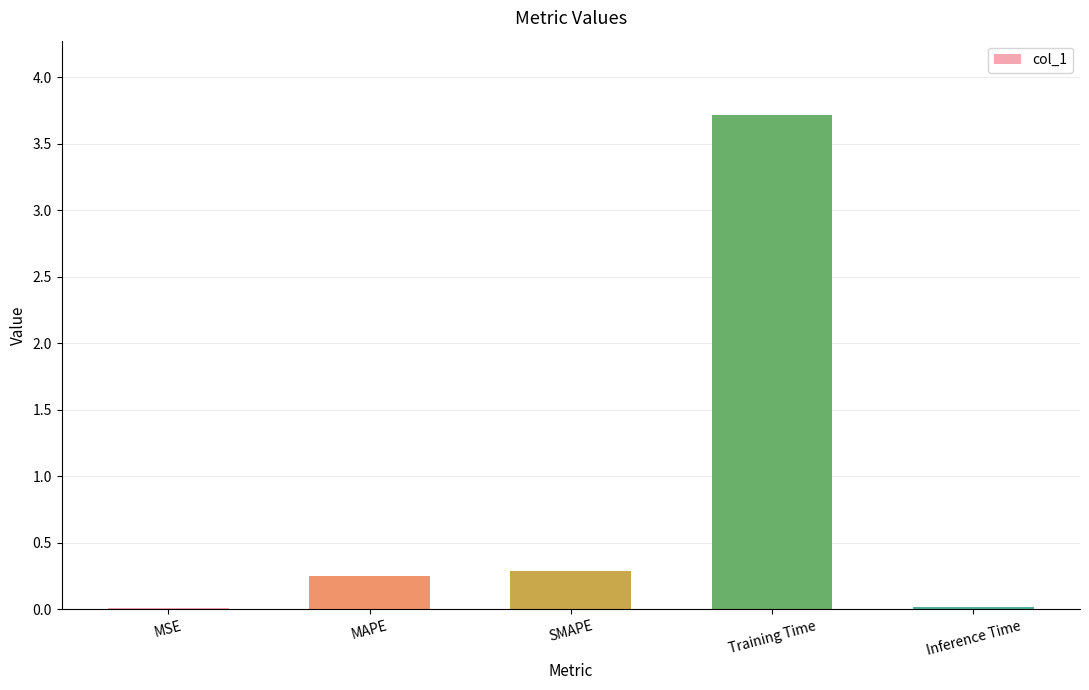

Between Training Time and Inference Time, which is larger?

Training Time